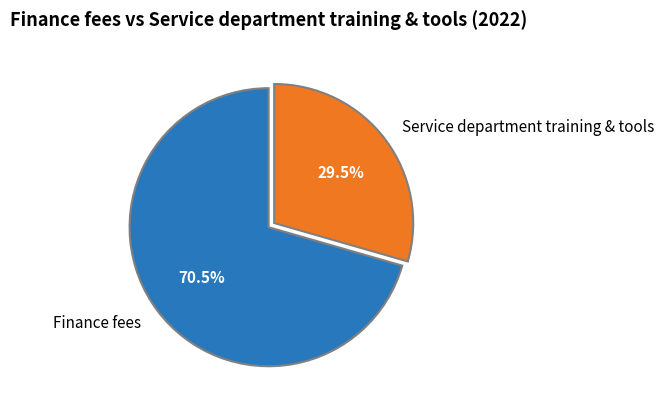

To the nearest percent, what is the average slice percentage?

50%